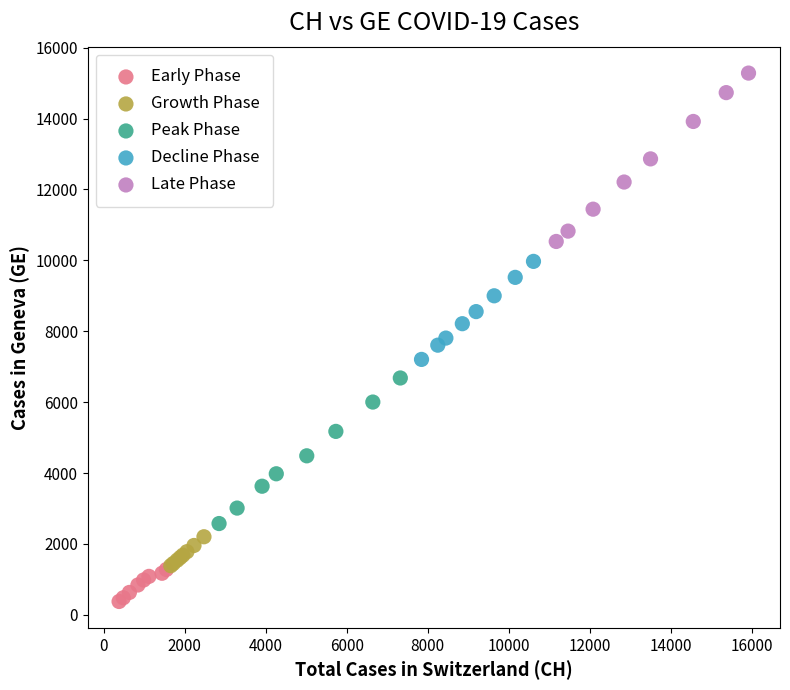

Which series has the largest Y range (max minus min)?

Late Phase